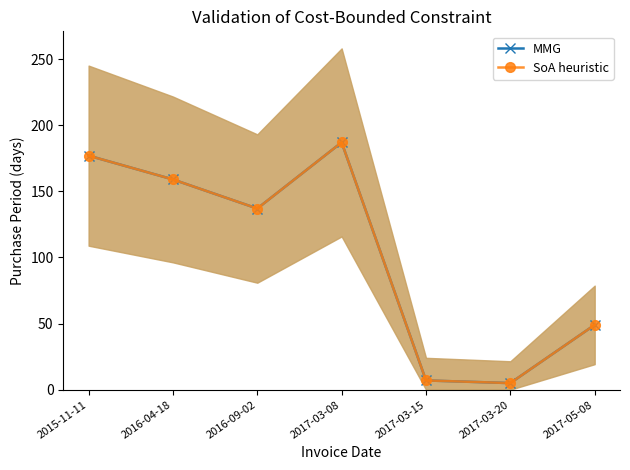

What is the total value across all series at 2016-09-02?

274